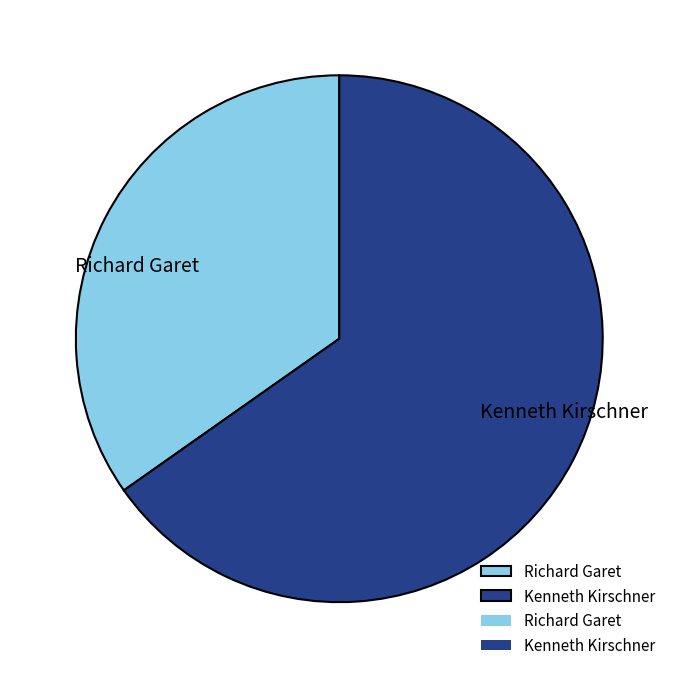

Approximately how many times larger is the value at Kenneth Kirschner compared to Richard Garet?

1.9